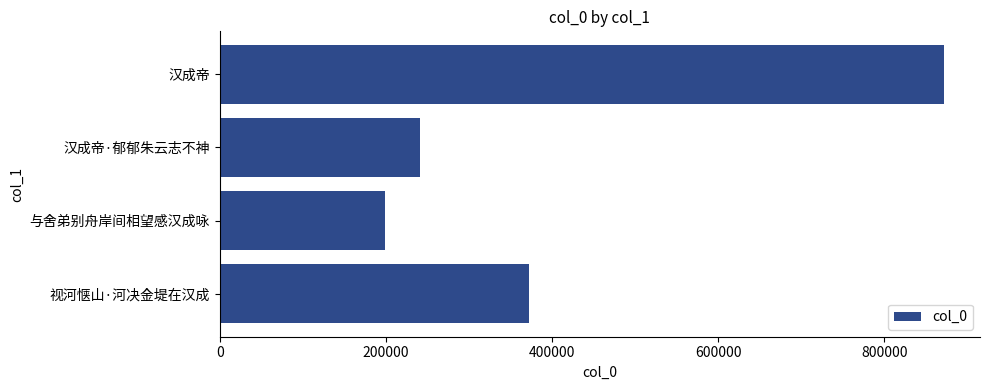

Is it true that the value at 汉成帝 is 1309503?

False